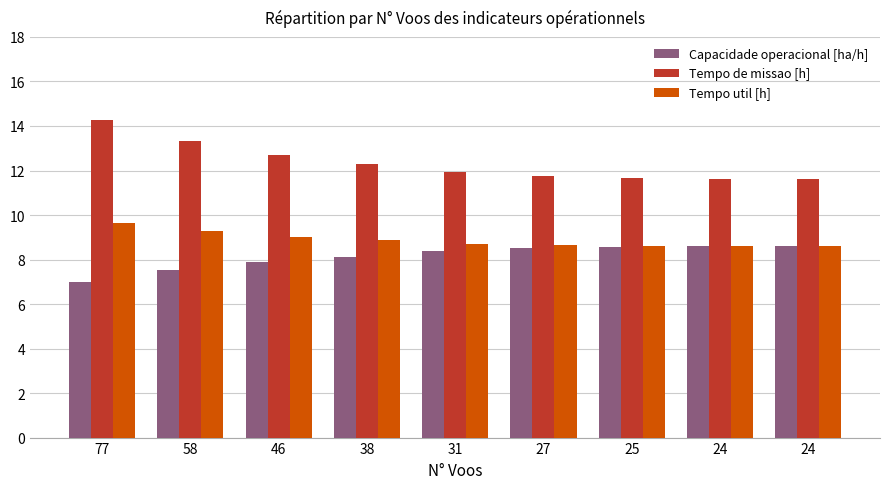

What is the lowest value of the Tempo util [h] series?

8.6